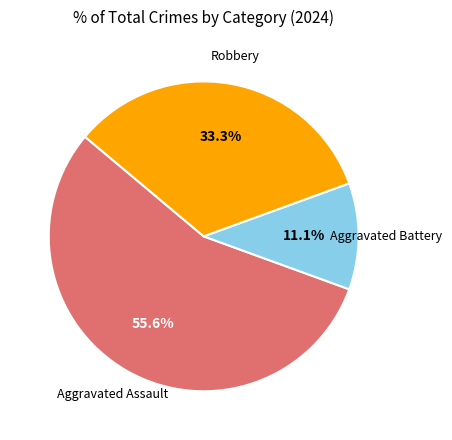

Do Aggravated Battery and Aggravated Assault together represent more than half of the pie?

Yes